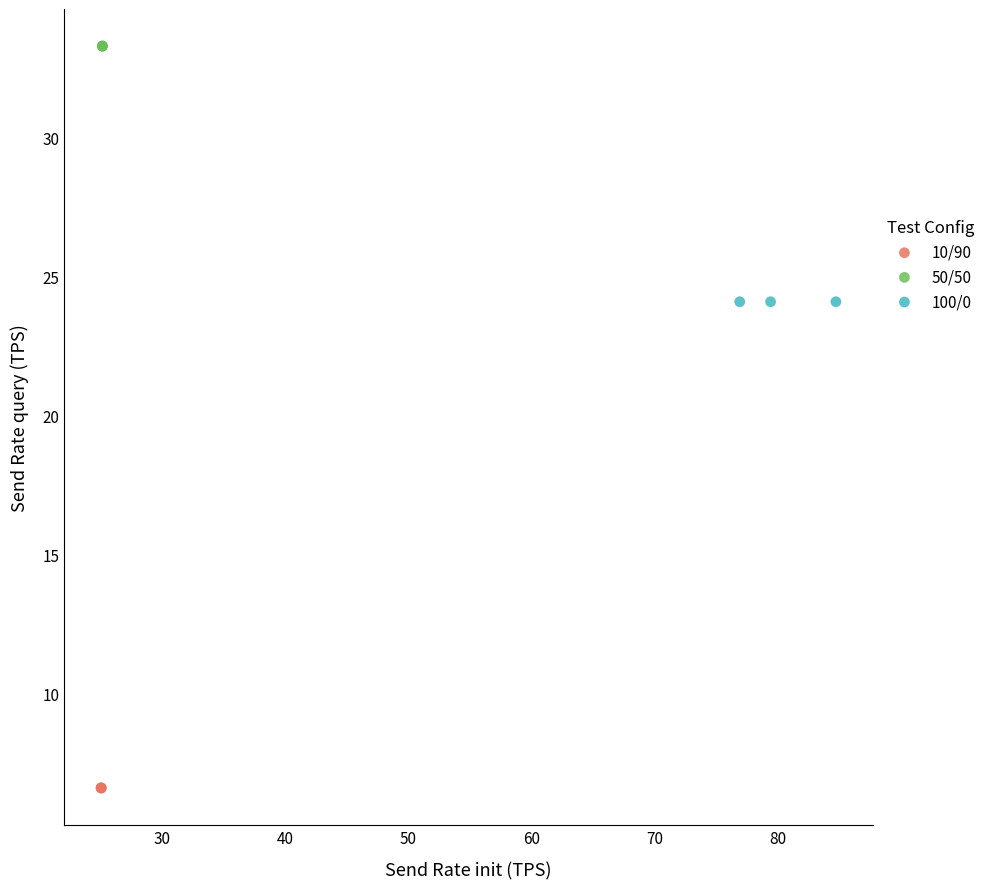

Which series contains the lowest Y value?

10/90